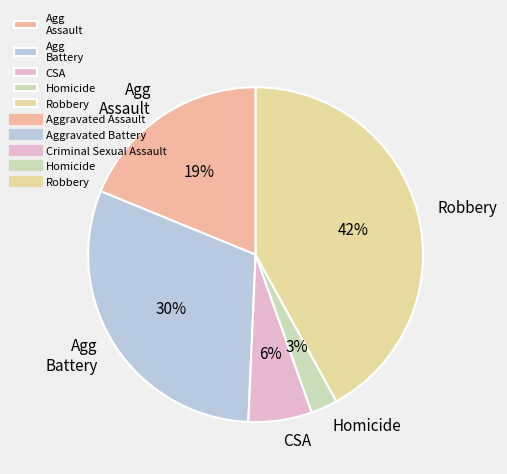

What percentage is the Homicide slice, to the nearest percent?

3%